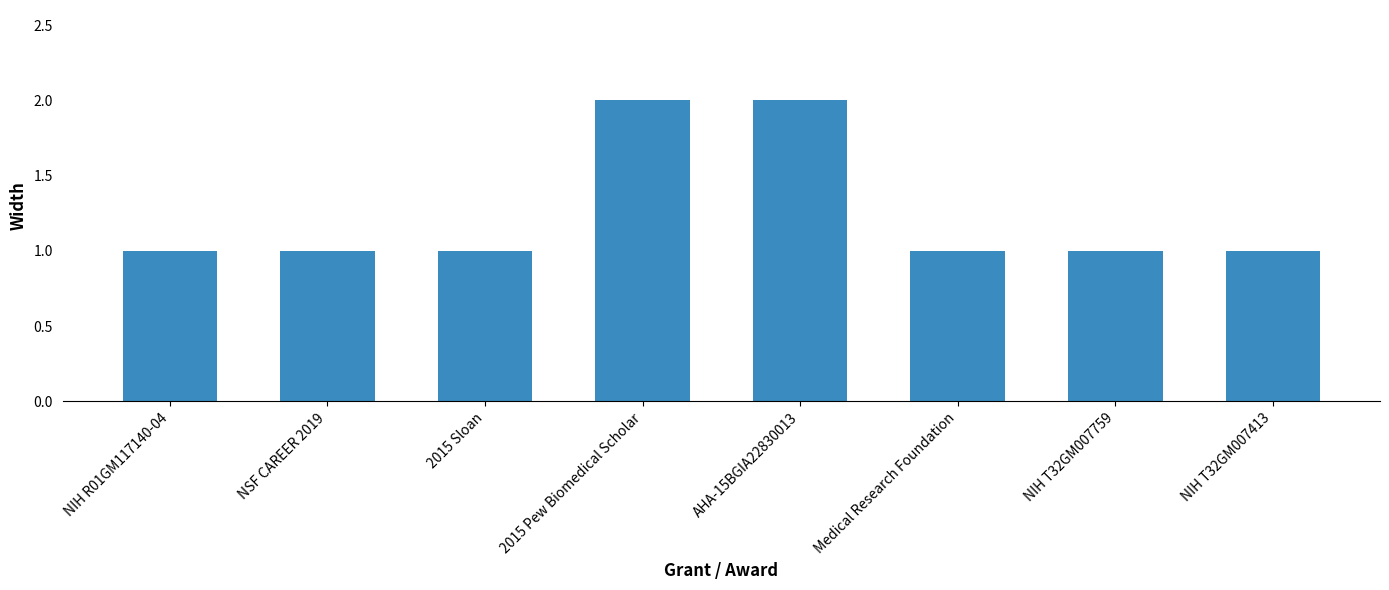

How many bars are there in total?

8